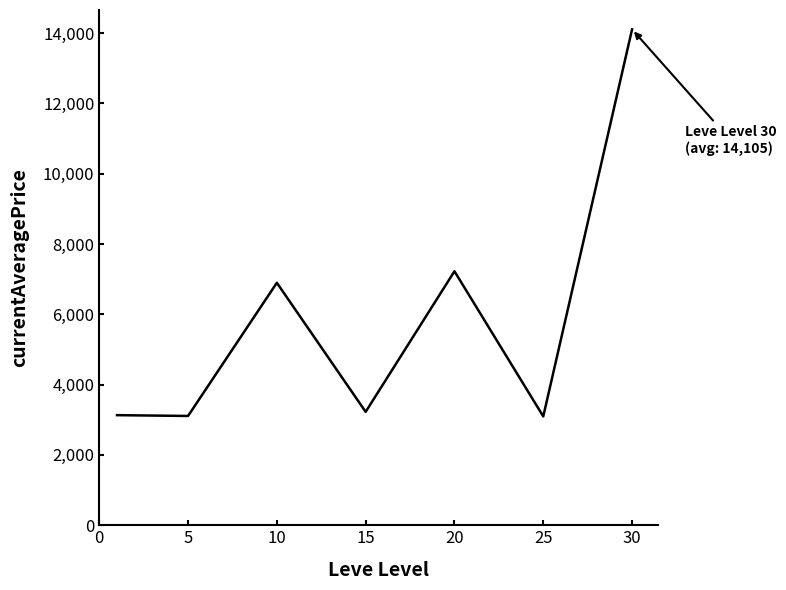

True or false: there are more than 0 points higher than both neighbors.

True